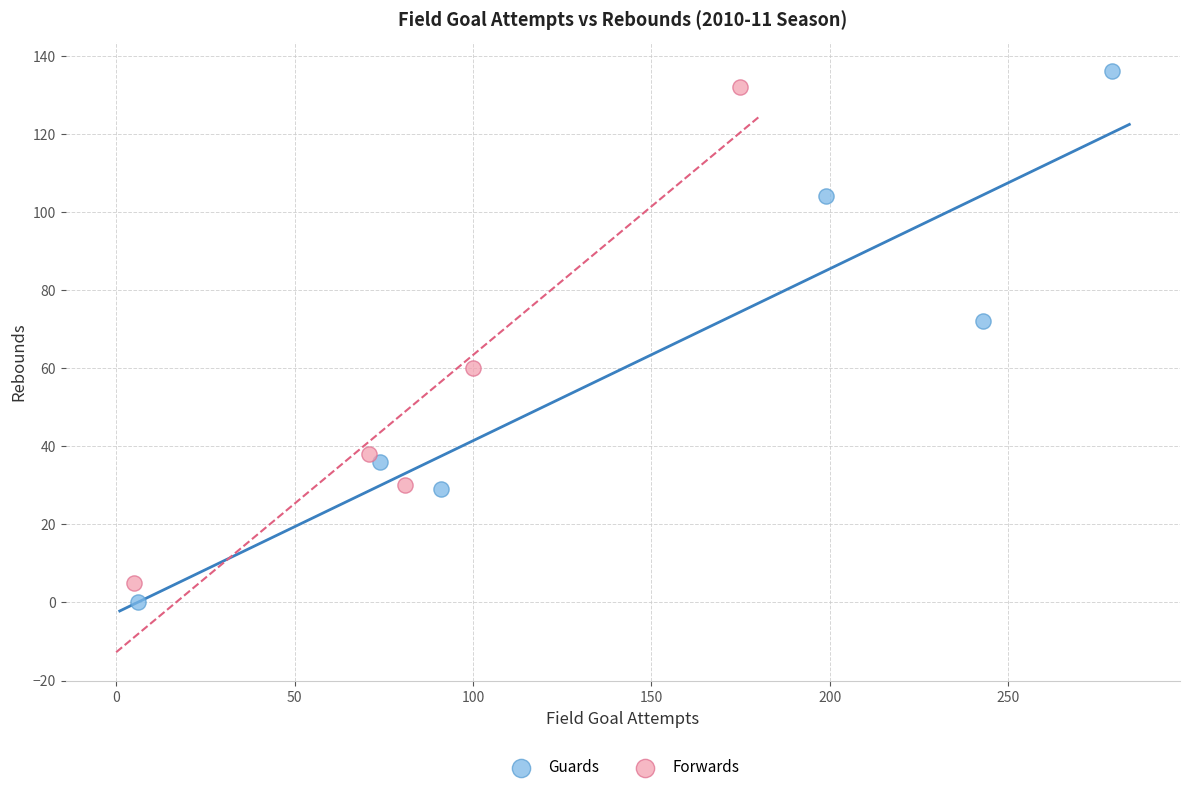

Which series has the largest Y range (max minus min)?

Guards